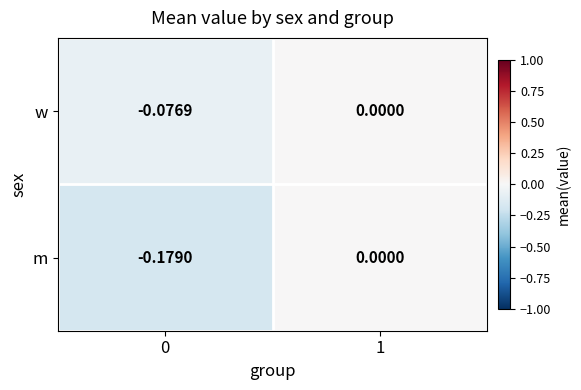

Which label corresponds to the largest value in the chart?

1